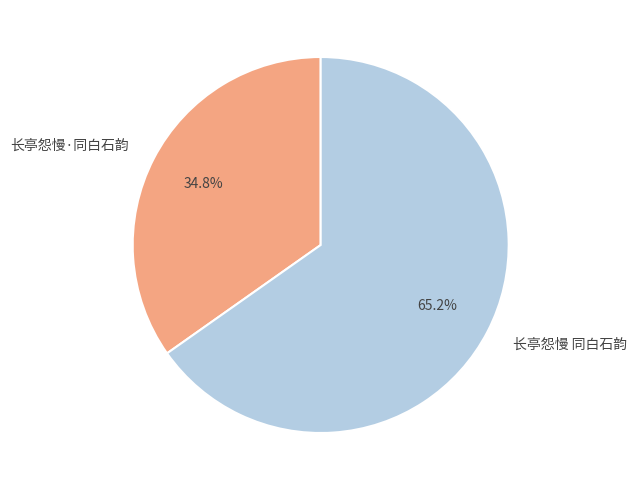

How much of the chart is everything except 长亭怨慢 同白石韵?

34.8%